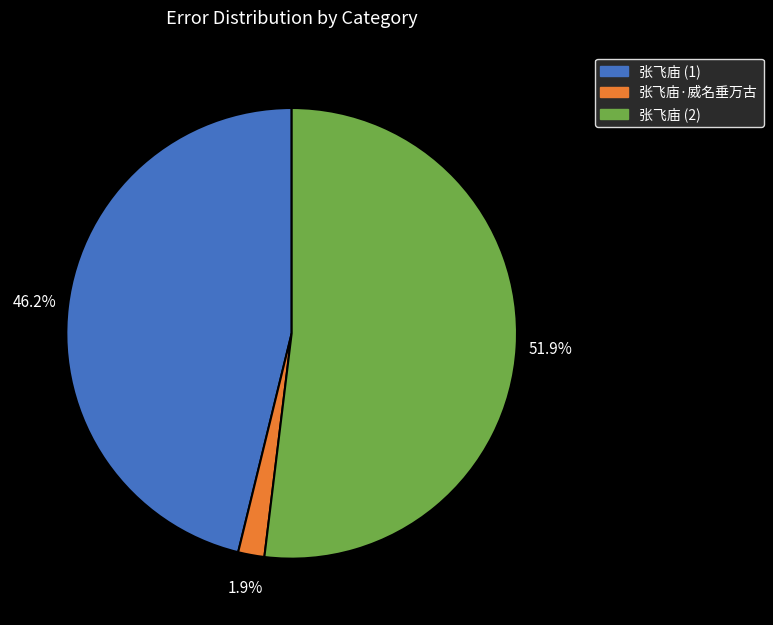

Which has a higher value, 张飞庙 (1) or 张飞庙·威名垂万古?

张飞庙 (1)